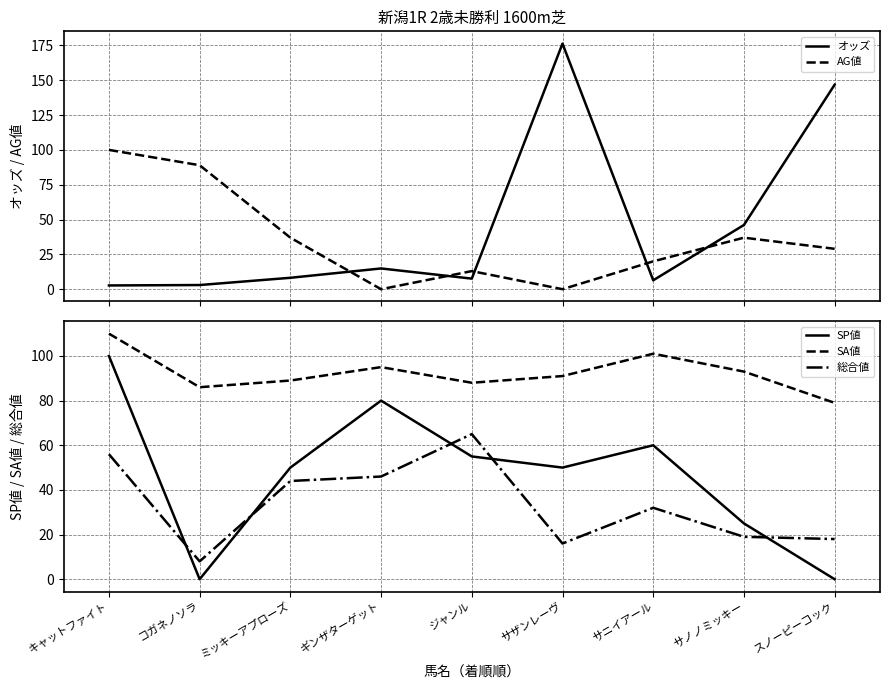

Is the value of AG値 at ミッキーアプローズ greater than the value of SA値 at ギンザターゲット?

No